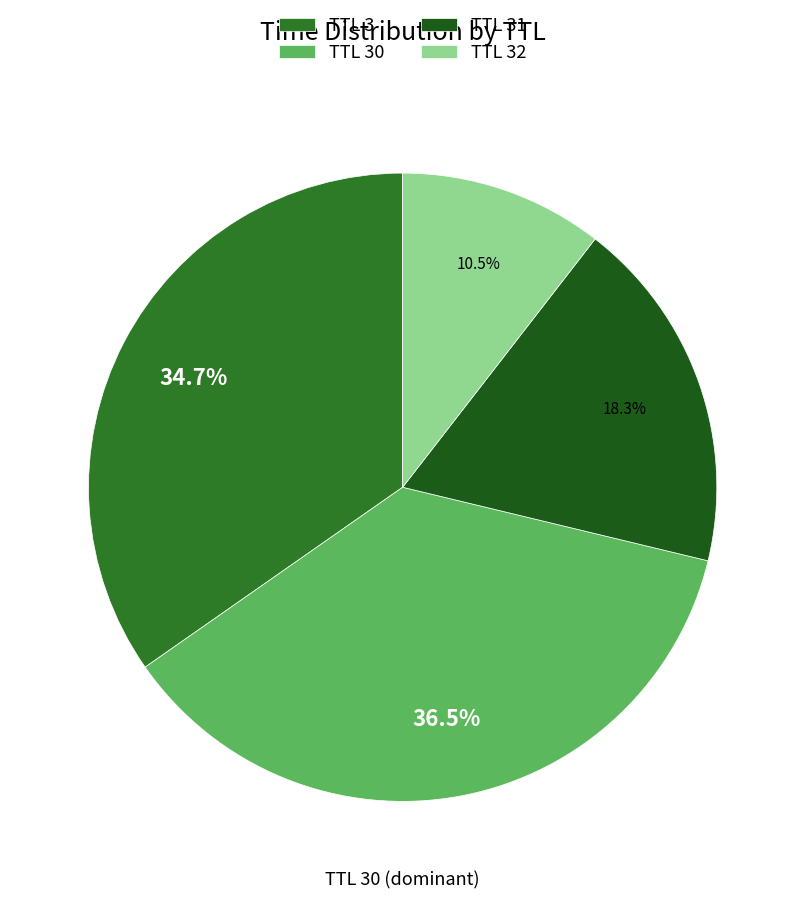

How many segments does this pie chart have?

4